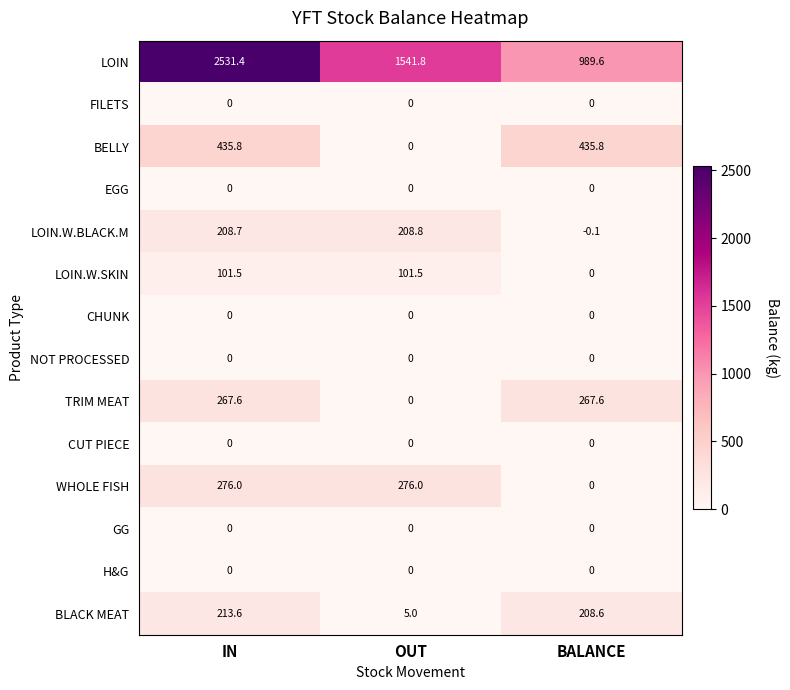

What is the difference between the maximum and minimum values in the LOIN.W.BLACK.M series?

208.9